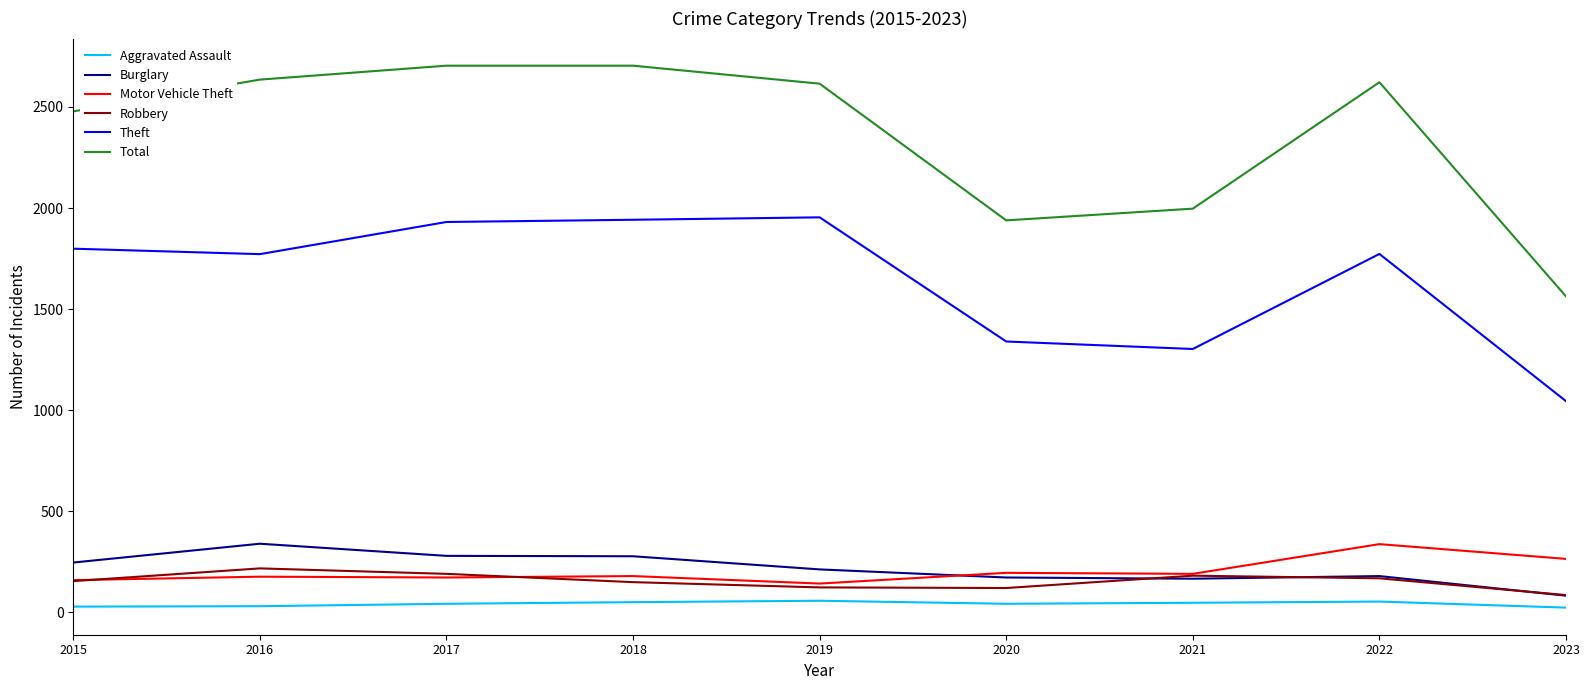

True or false: Burglary and Theft intersect in this chart.

False